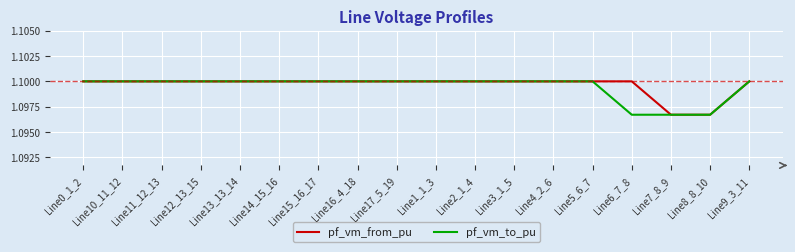

Is it true that pf_vm_from_pu equals 1.1 at Line5_6_7?

True